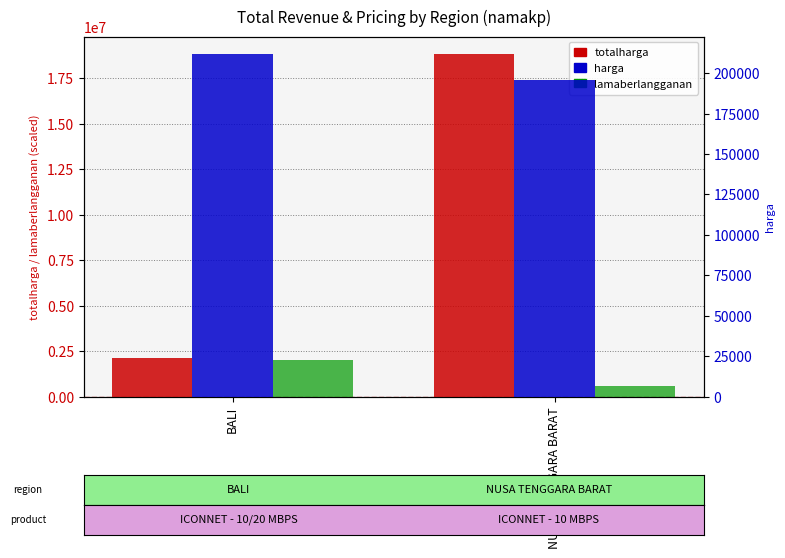

What is the maximum value shown in the chart?

18837000